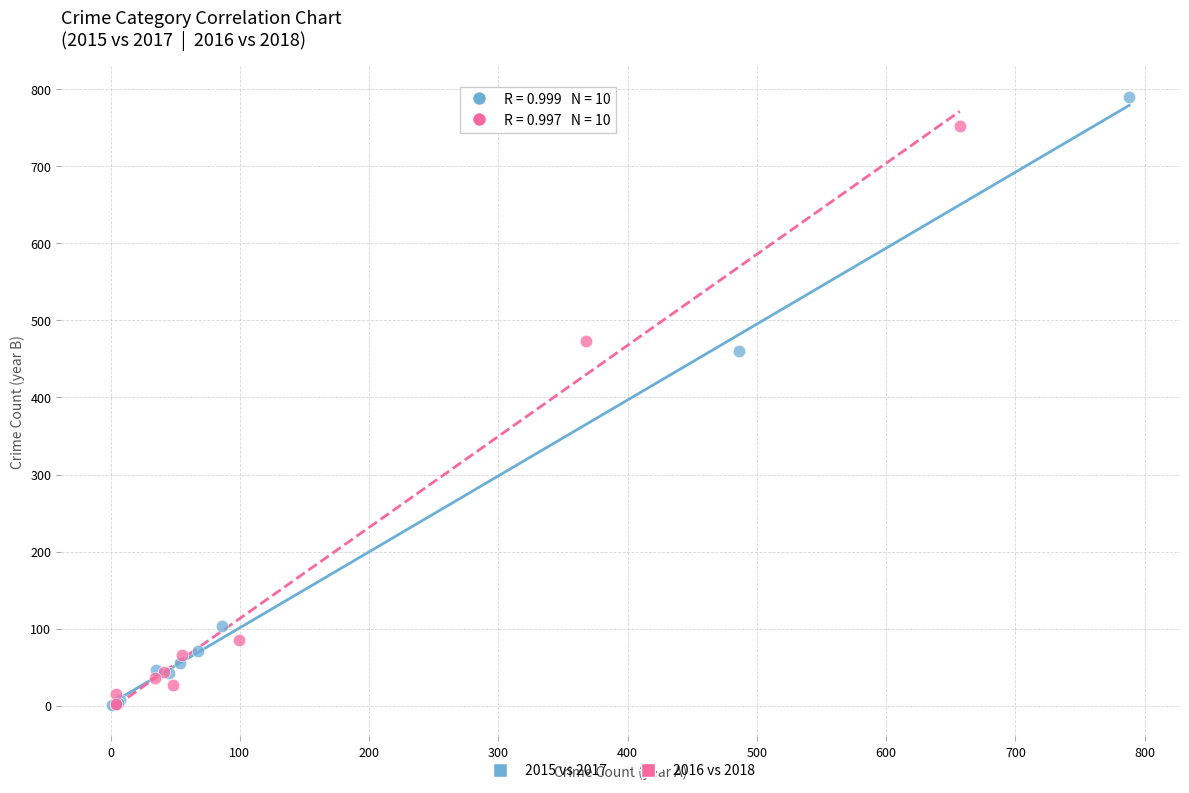

What are all the series names shown in the legend?

2015 vs 2017, 2016 vs 2018